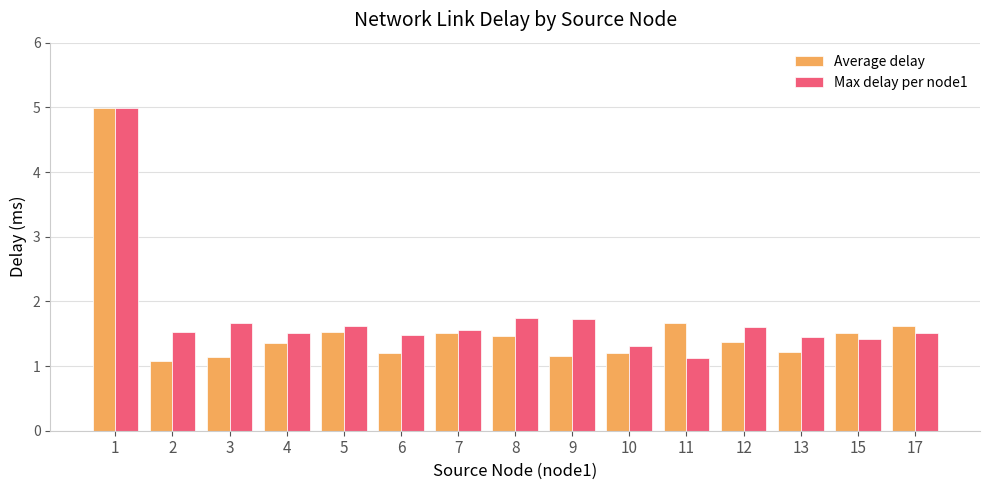

True or false: Max delay per node1 has a value of 1.5 at 17.

True